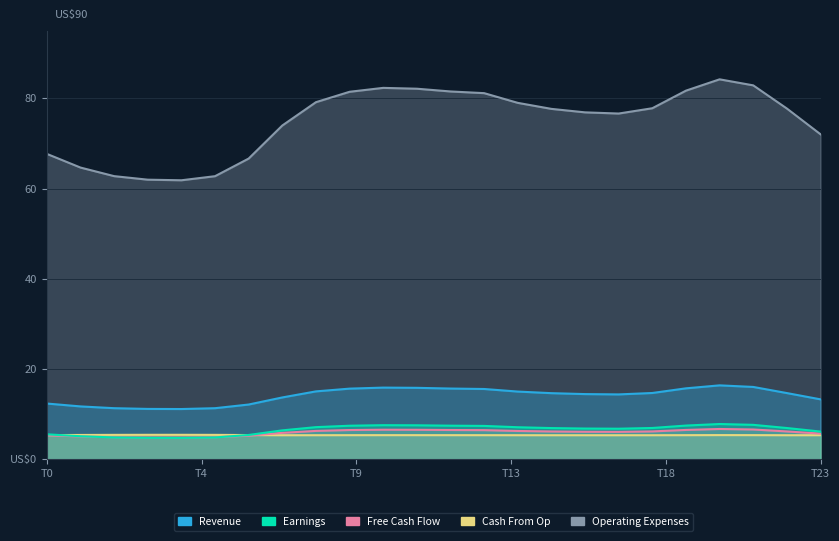

The value of Earnings at 9 is 11.7. True or false?

False